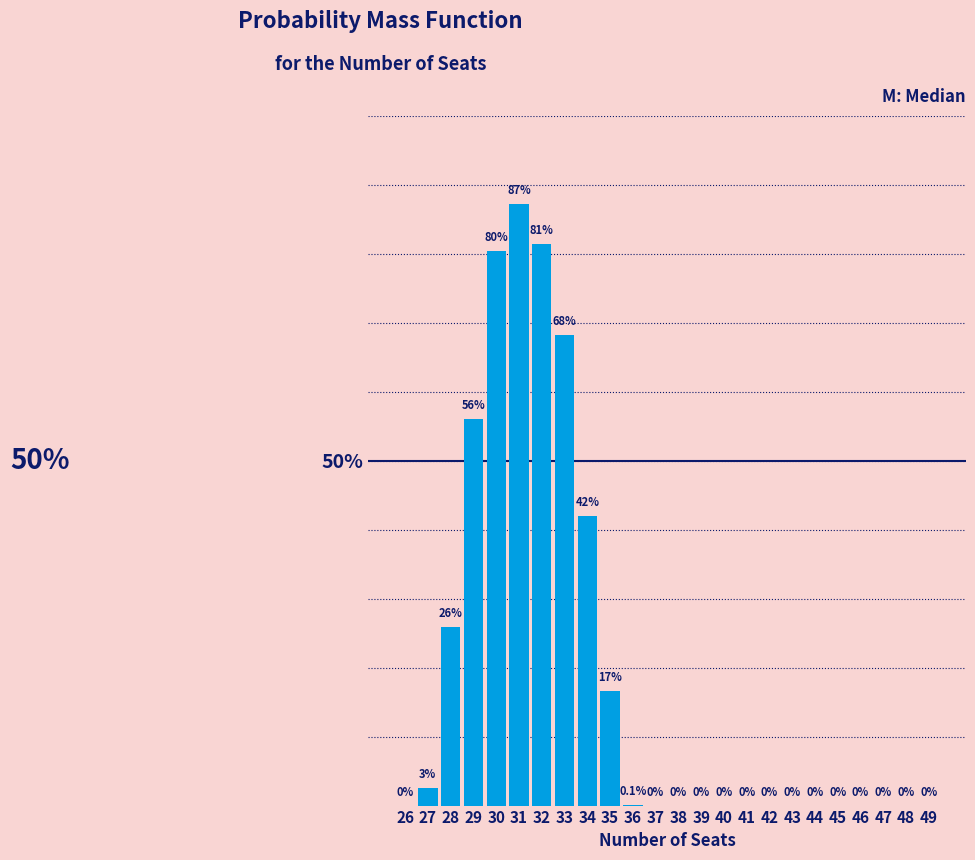

Reading right to left, extract all data points from this chart.

0.0	0.0	0.0	0.0	0.0	0.0	0.0	0.0	0.0	0.0	0.0	0.0	0.0	0.1	16.6	42.0	68.2	81.5	87.3	80.4	56.1	25.9	2.6	0.0